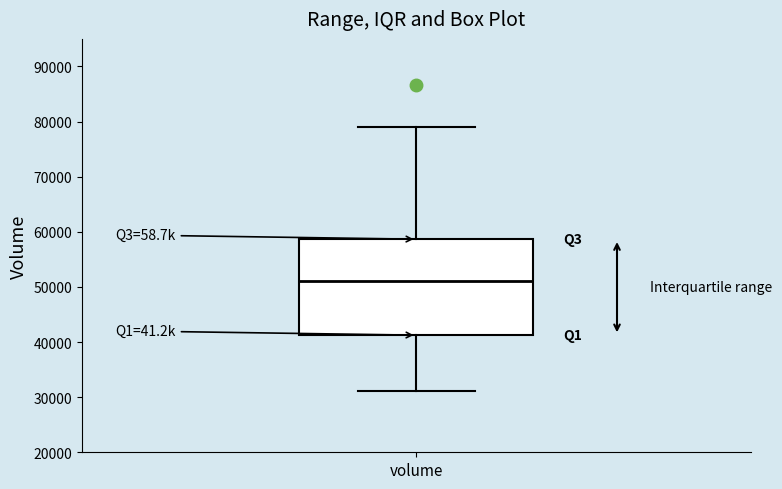

Transcribe this box plot: give where the median line is, the range the box spans, and where the two whiskers end, as read against the y-axis. The values are not printed on the chart, so give them approximately, as read against the axis.

median 51000, box 41000 to 59000, whiskers 31000 to 79000